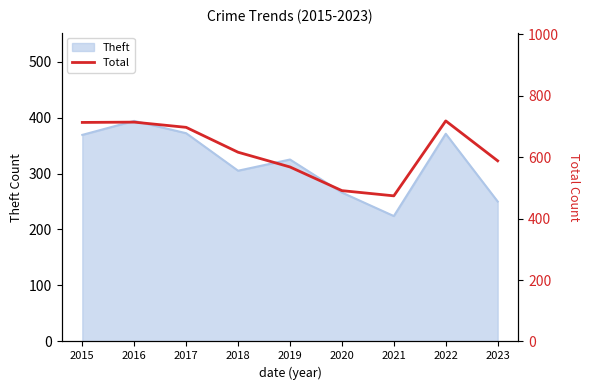

What is the difference between the maximum and minimum values?

244